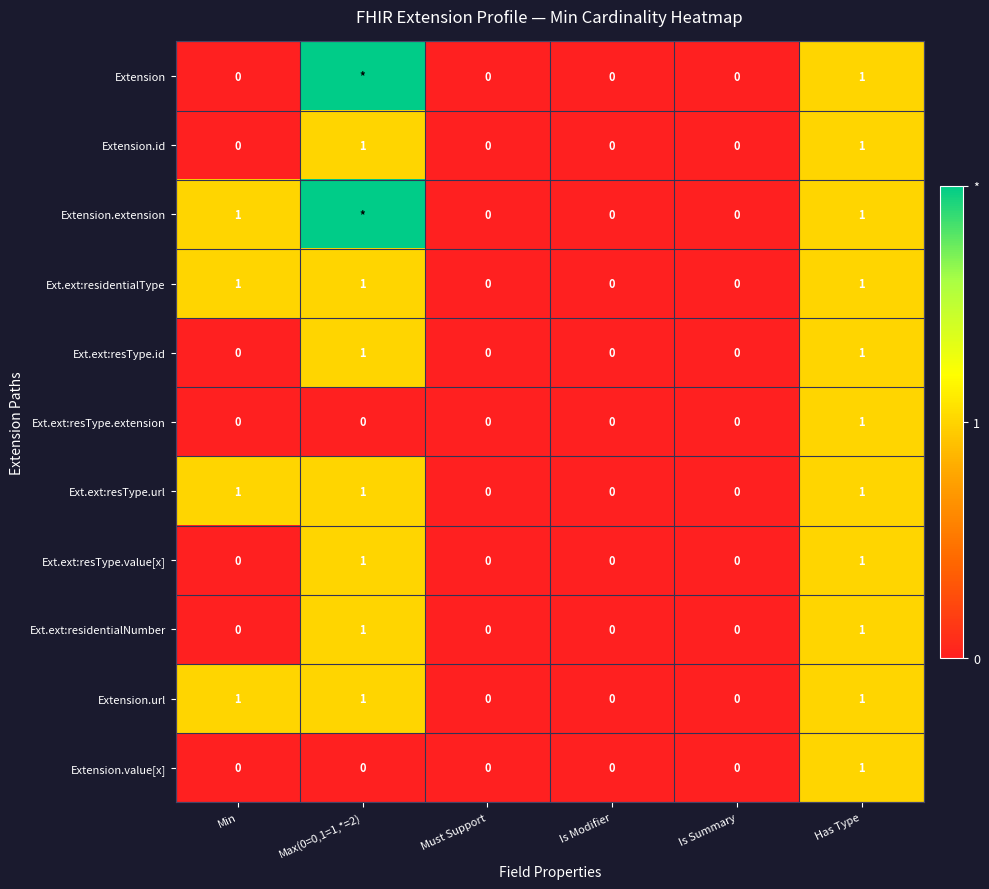

True or false: Ext.ext:resType.url has a value of 0 at Is Modifier.

True